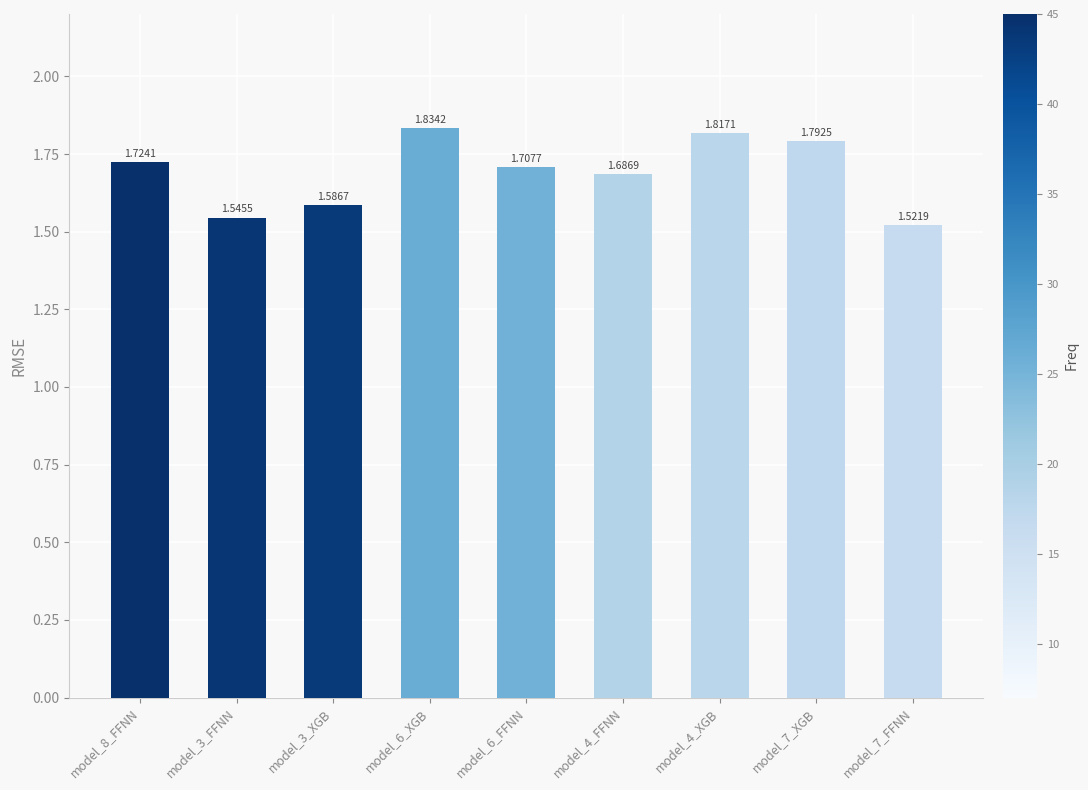

What position from the right is model_4_FFNN?

4